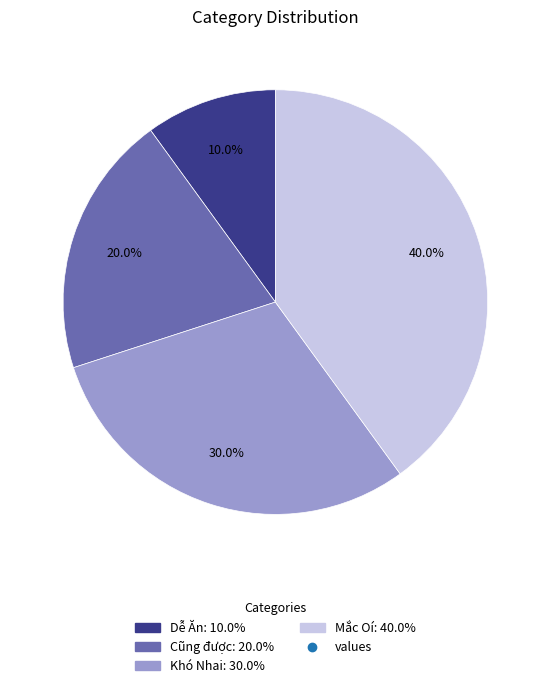

Does any single category account for the majority?

No